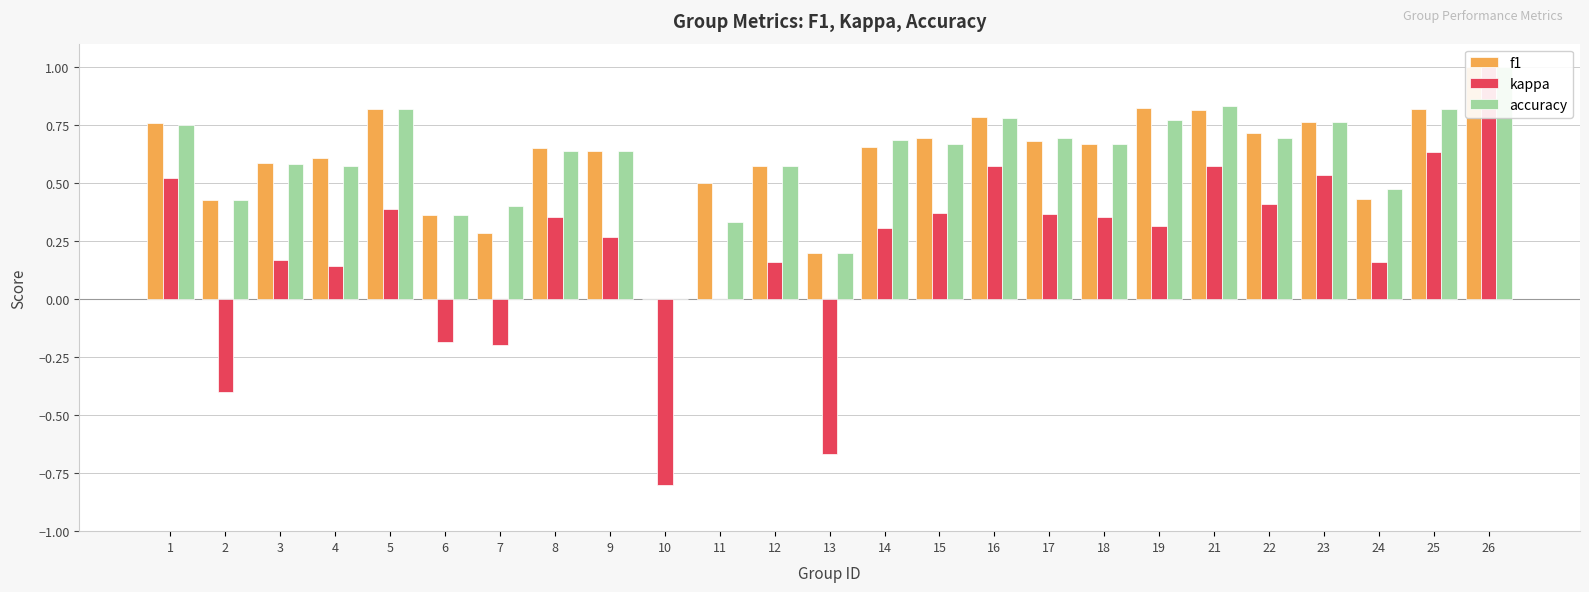

How many categories are shown in the chart?

25